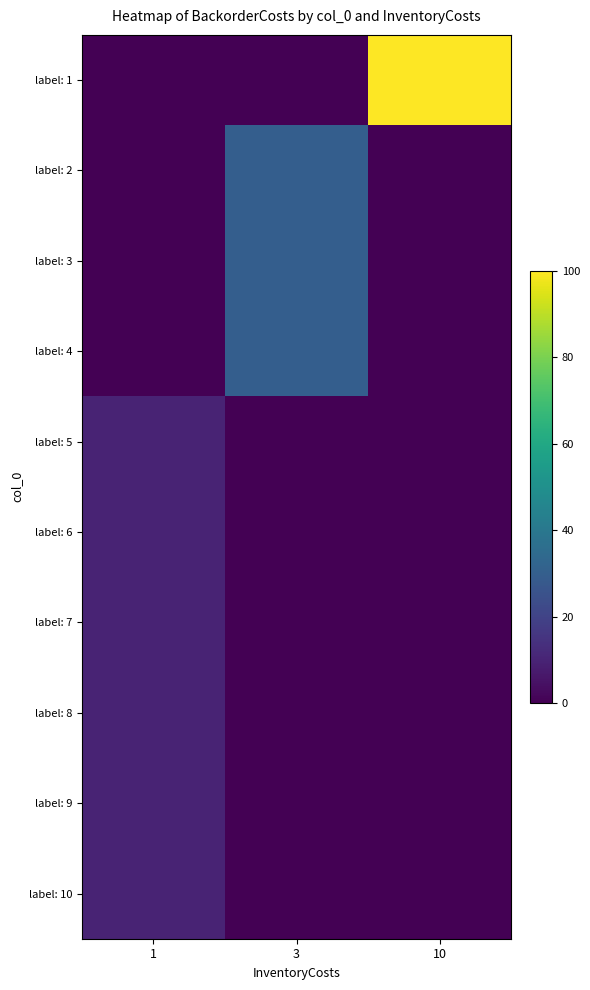

Reading left to right, what are all the values shown in this chart?

row_0: 1=0	3=0	10=100
row_1: 1=0	3=30	10=0
row_2: 1=0	3=30	10=0
row_3: 1=0	3=30	10=0
row_4: 1=10	3=0	10=0
row_5: 1=10	3=0	10=0
row_6: 1=10	3=0	10=0
row_7: 1=10	3=0	10=0
row_8: 1=10	3=0	10=0
row_9: 1=10	3=0	10=0